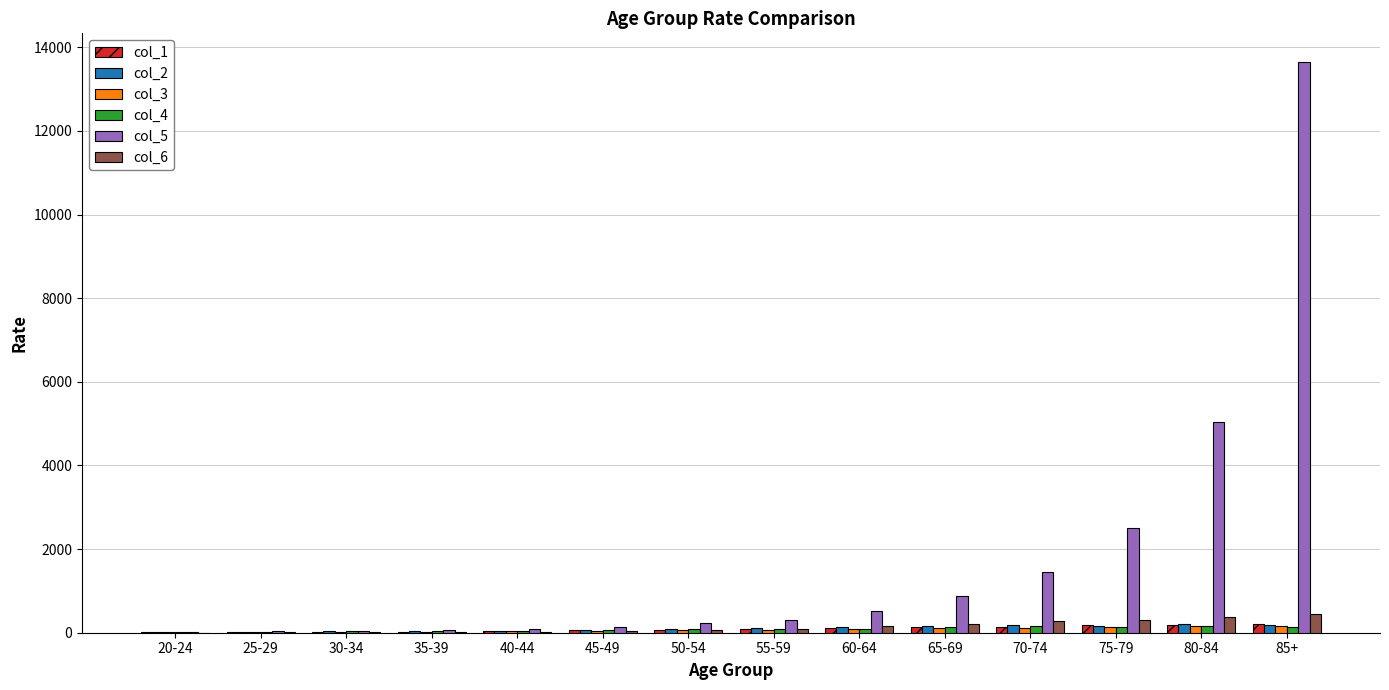

At which category is the sum across all series the highest?

85+